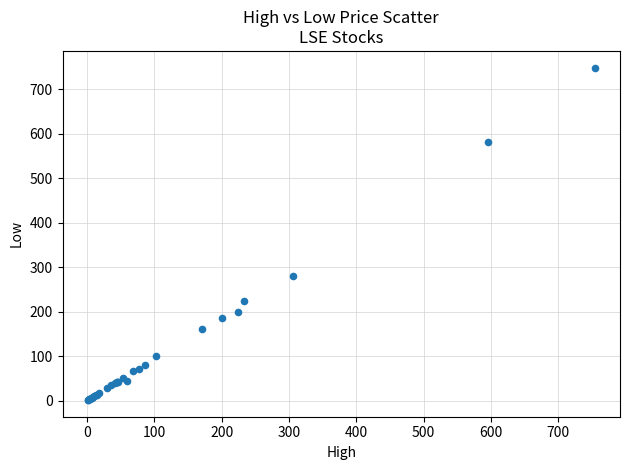

What Y value in the scatter plot is closest to 375?

280.5